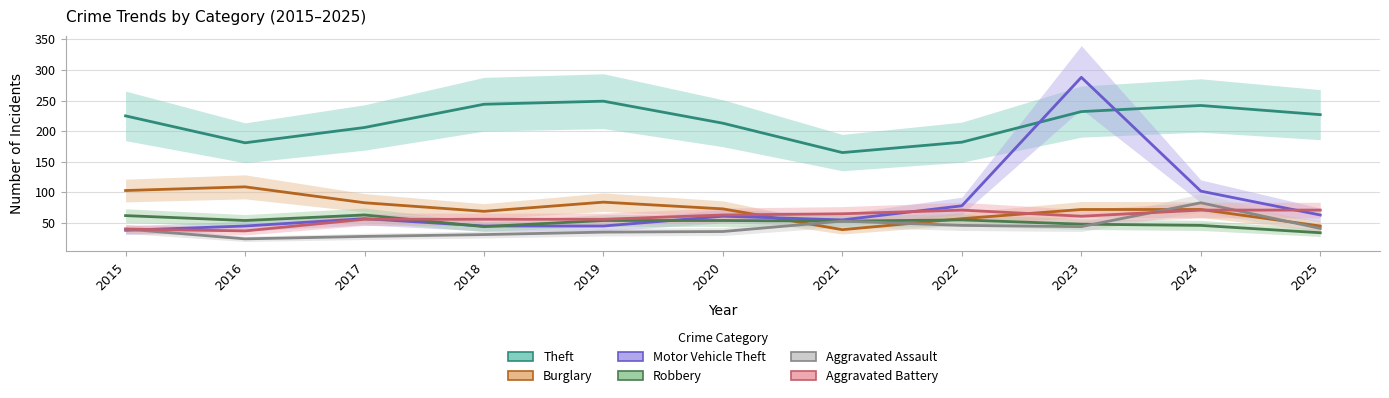

Where does the Aggravated Assault series first go above 40?

2021